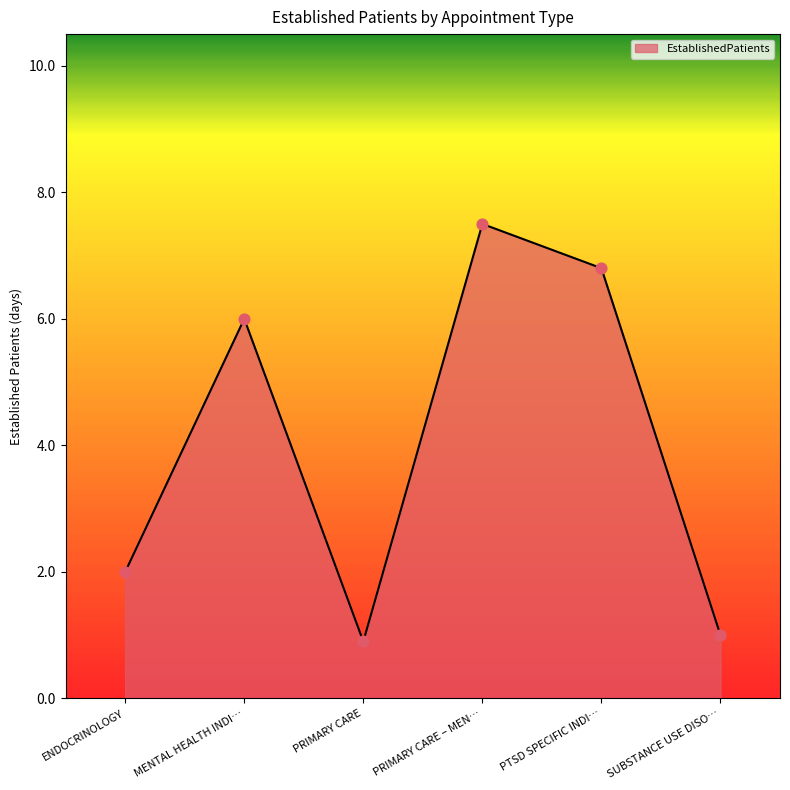

What is the change in value from PTSD SPECIFIC INDI… to SUBSTANCE USE DISO…?

-5.8